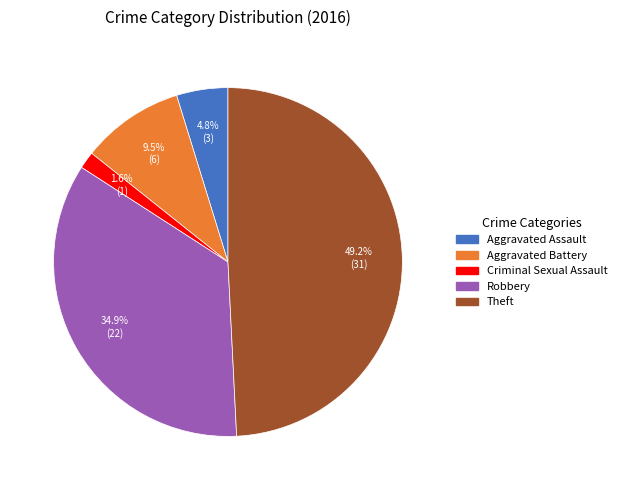

Is there any slice that represents more than half of the pie?

No